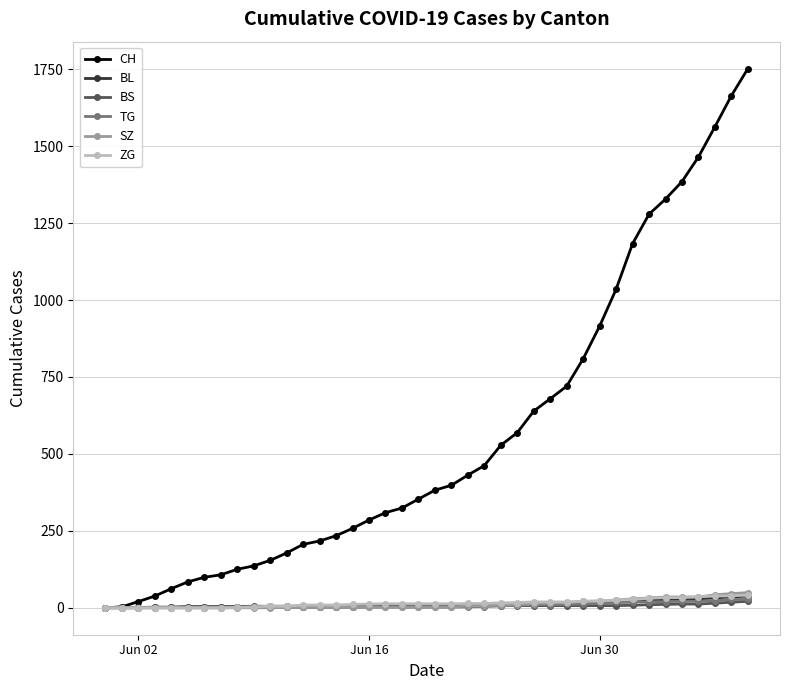

What is the value of the CH point at the 24th from the left?

462